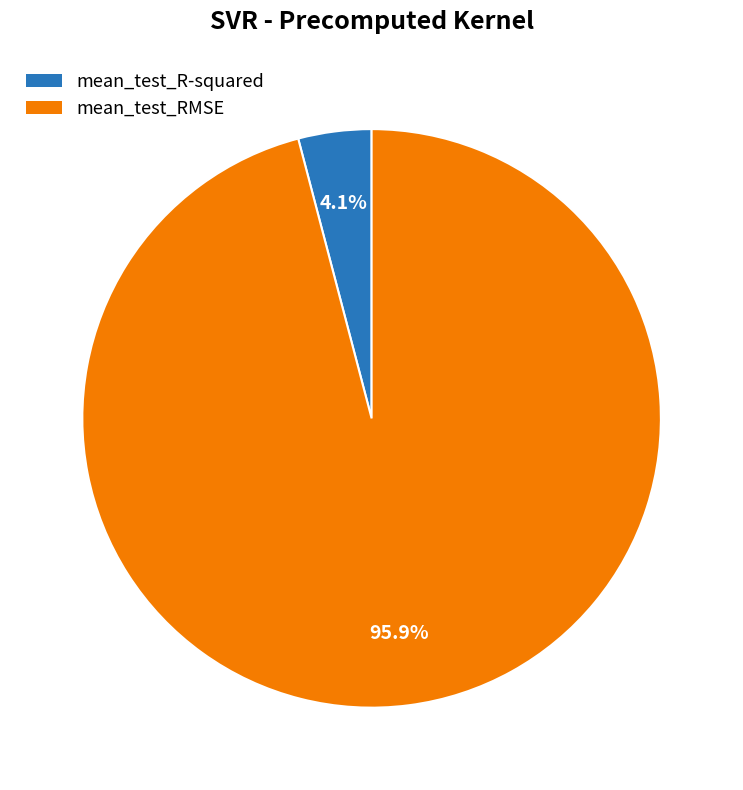

What portion of the pie excludes mean_test_R-squared?

95.9%